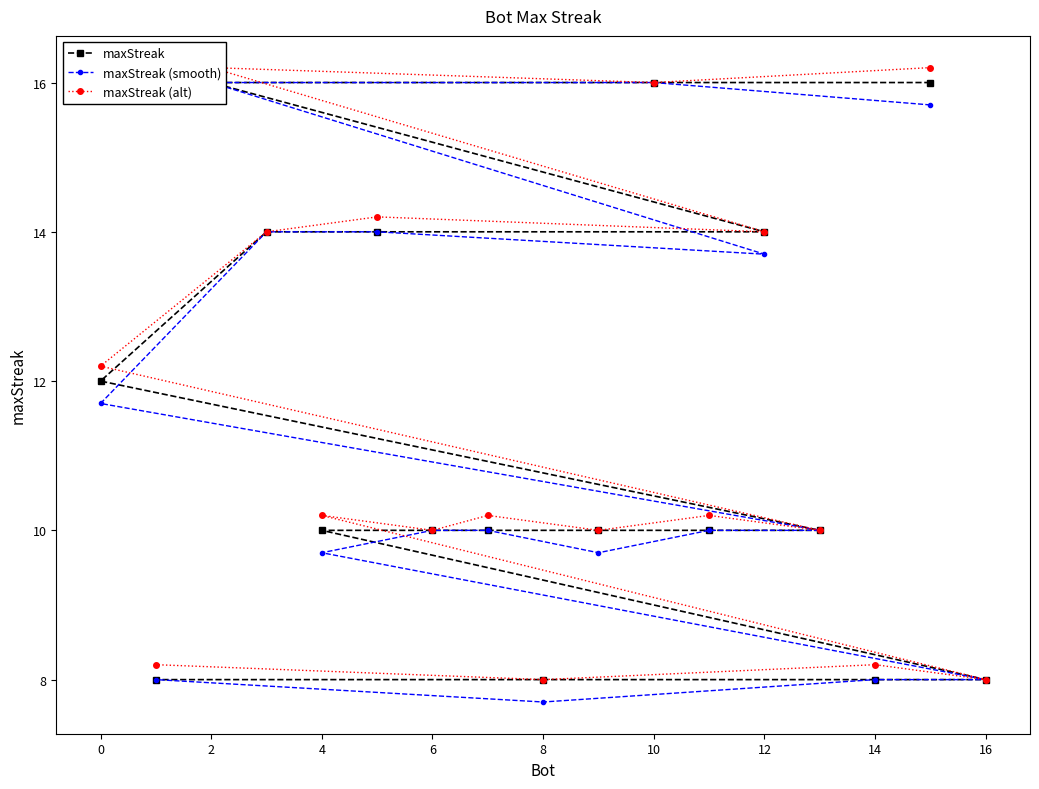

Rank the series by their average value, from highest to lowest.

maxStreak (alt), maxStreak, maxStreak (smooth)